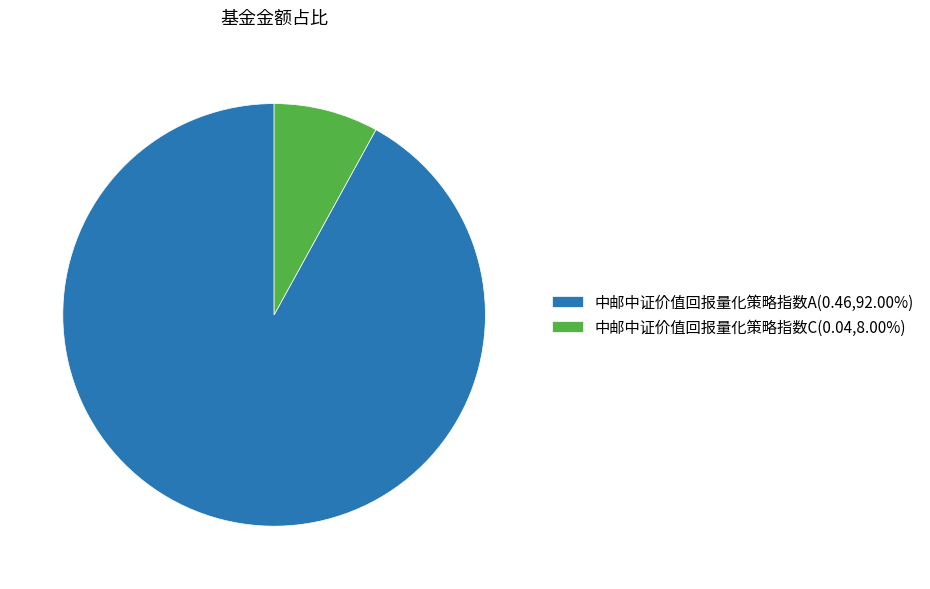

Does 中邮中证价值回报量化策略指数A represent more than half of the total?

Yes